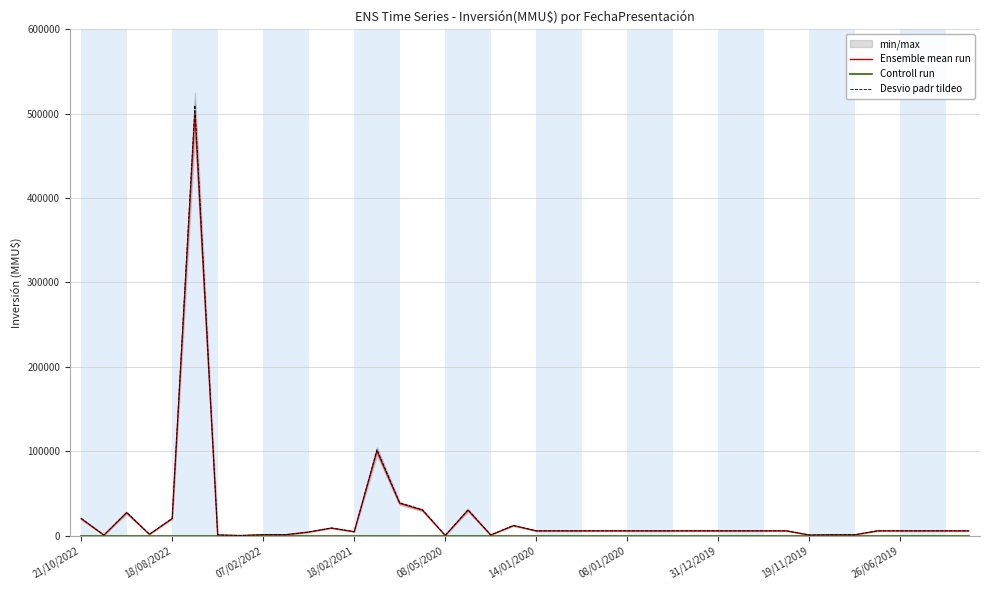

True or false: Desvio padr tildeо and Controll run cross at least once.

False